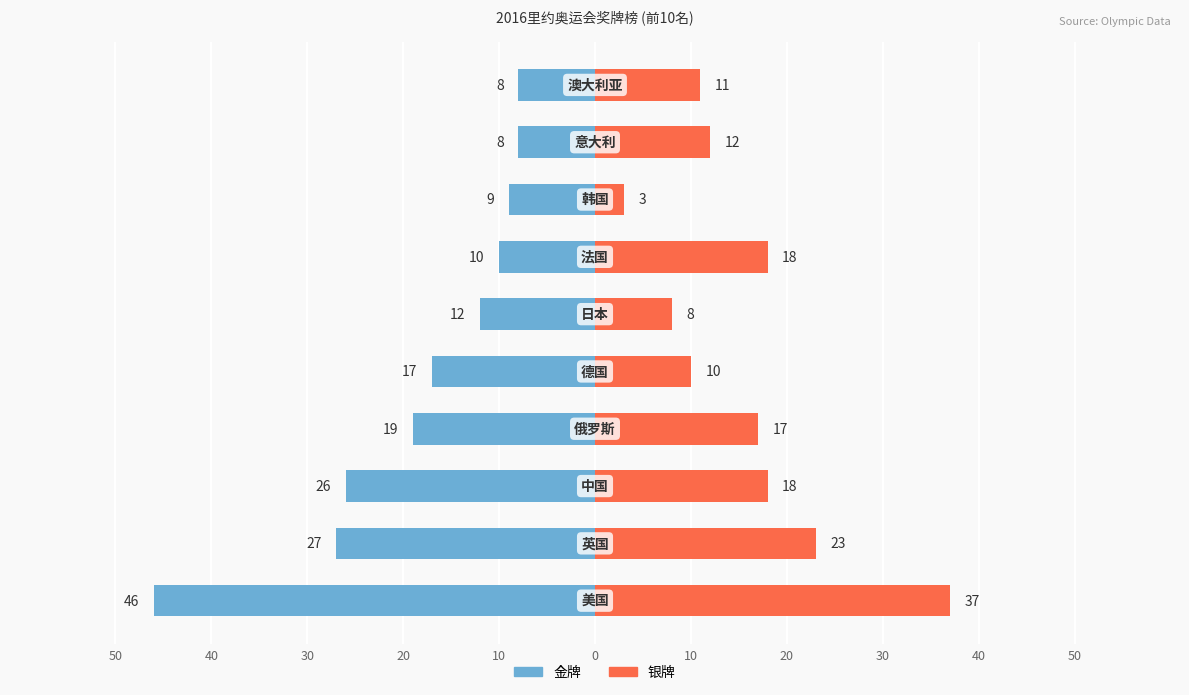

Which series has the widest spread of values?

金牌